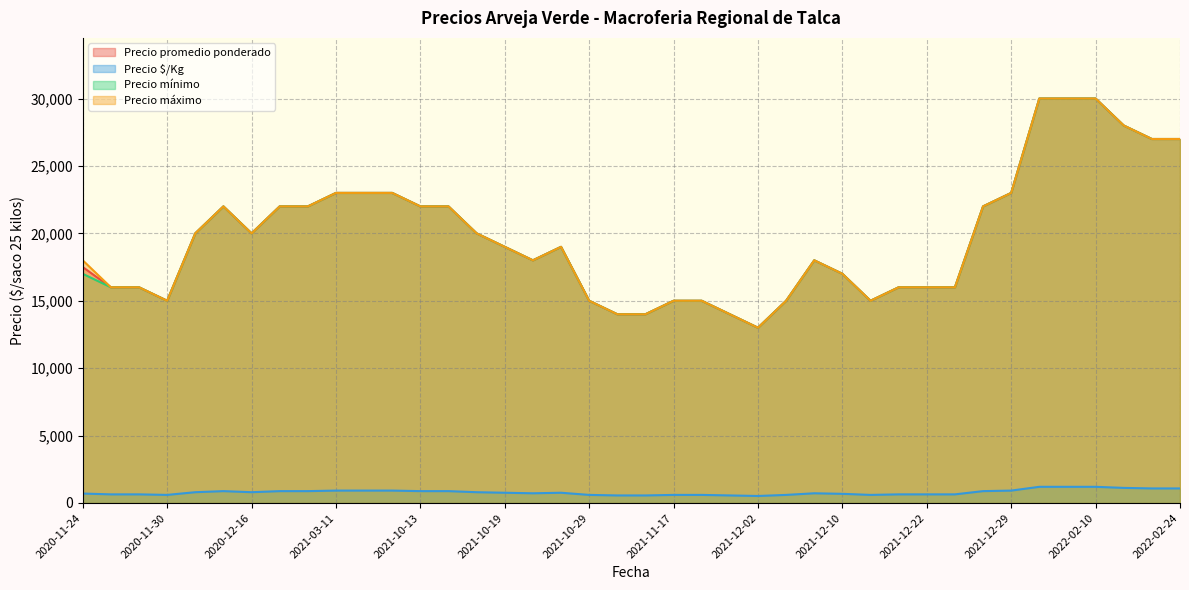

At 2020-11-27, list the series in order from smallest to largest.

Precio $/Kg, Precio promedio ponderado, Precio mínimo, Precio máximo